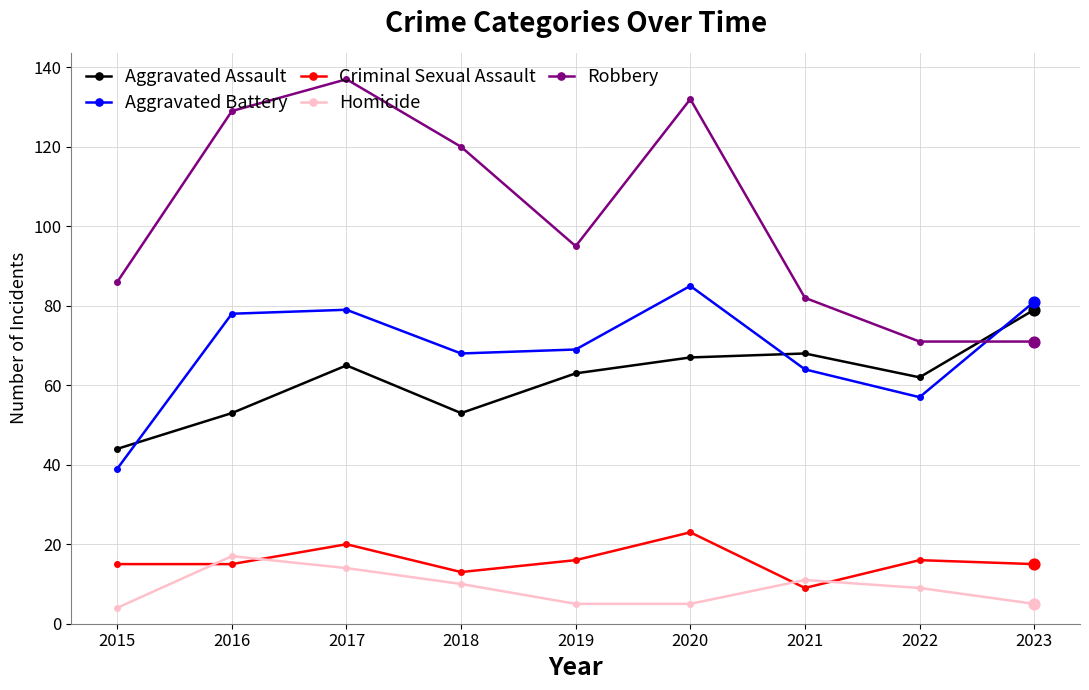

At how many categories does at least one series exceed 83?

6